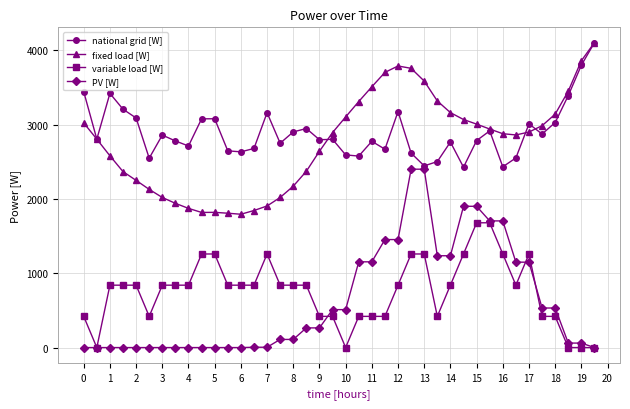

In national grid [W], how many points are lower than both neighbors (excluding endpoints)?

12